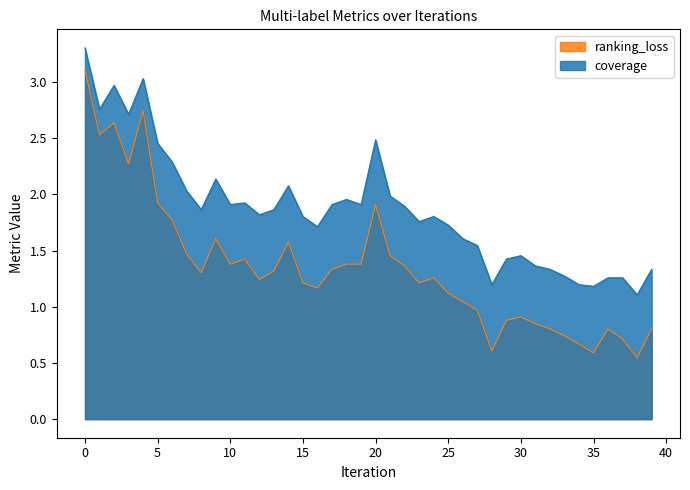

At which category does coverage reach its first local peak?

2